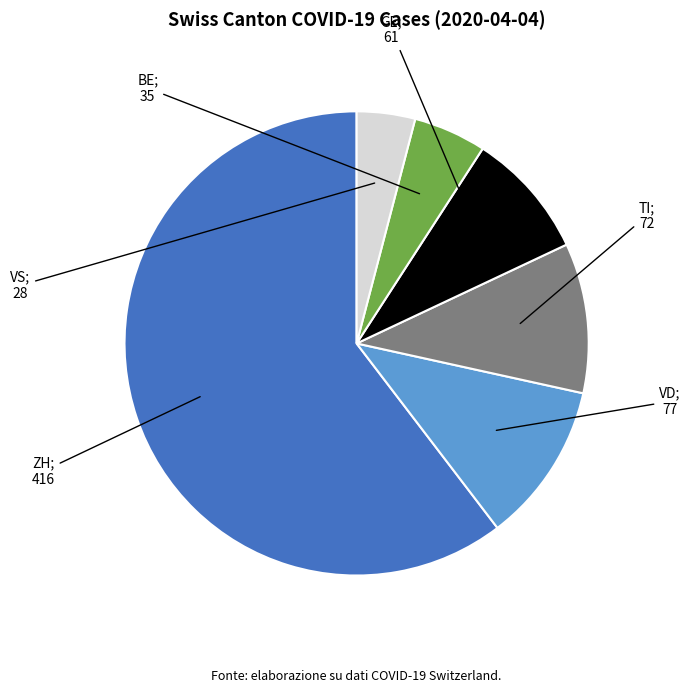

Is there a majority slice in this chart?

Yes